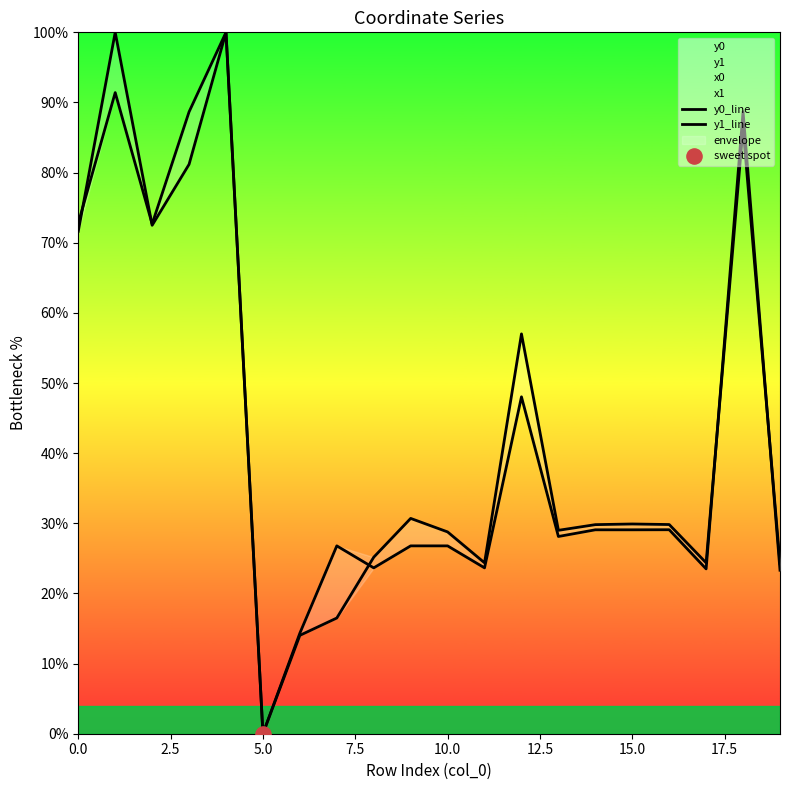

Which category has the lowest value in the y1 series?

5.0